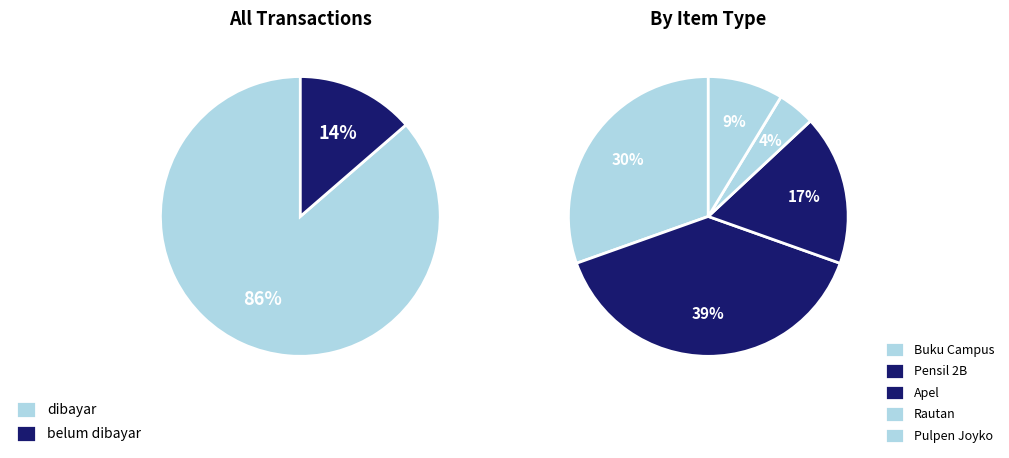

The Buku Campus slice represents 18% of the pie. True or false?

False